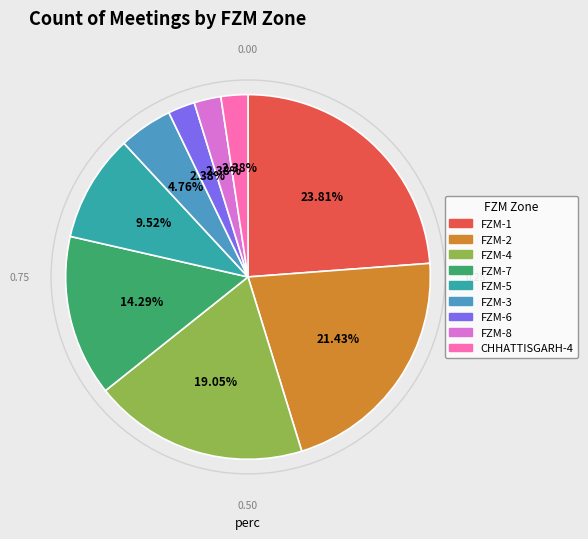

Does any single category account for the majority?

No